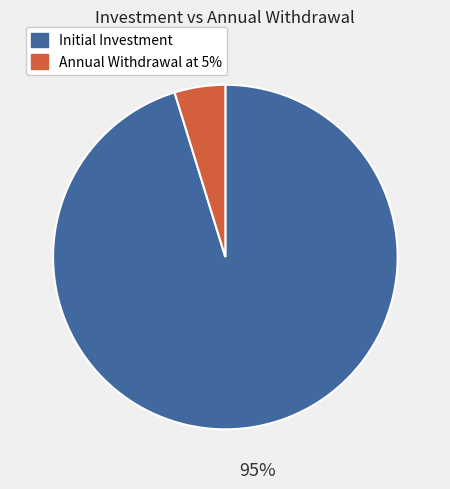

Rank the categories by value from highest to lowest.

Initial Investment, Annual Withdrawal at 5%